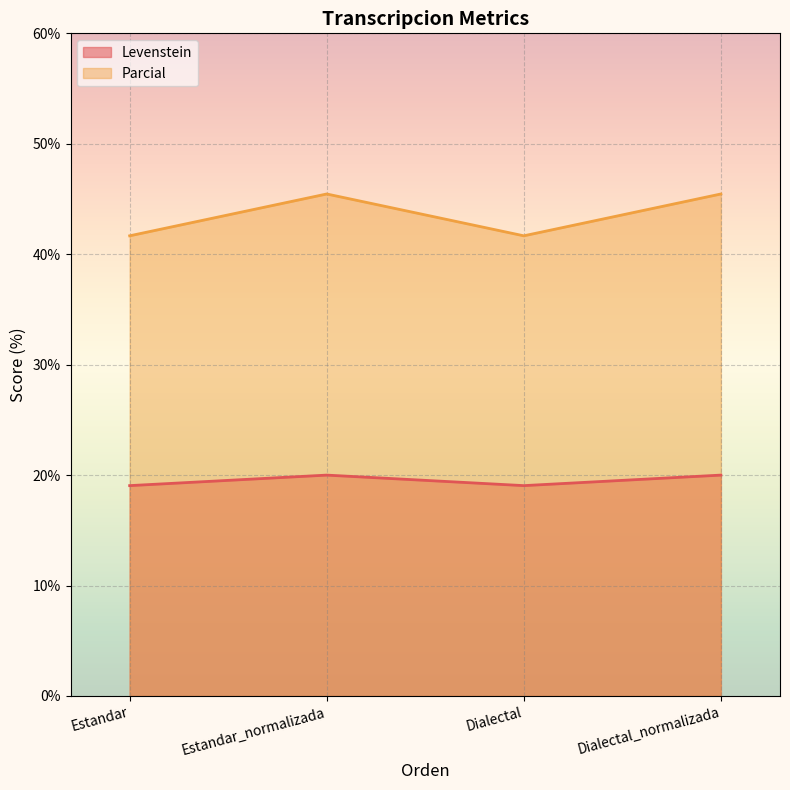

What is the label of the 2nd point from the right?

Dialectal